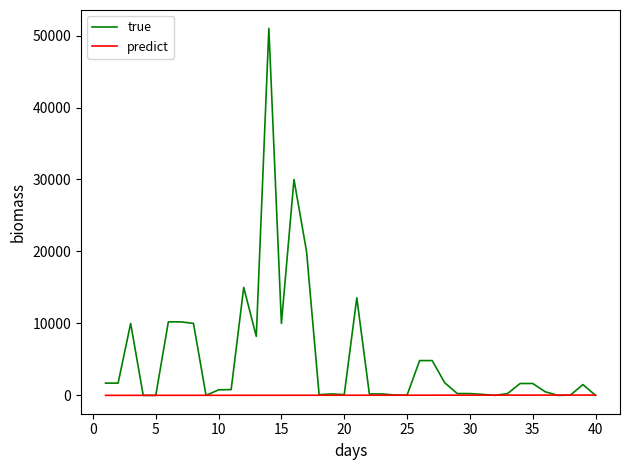

Which series has the largest range (max minus min)?

true